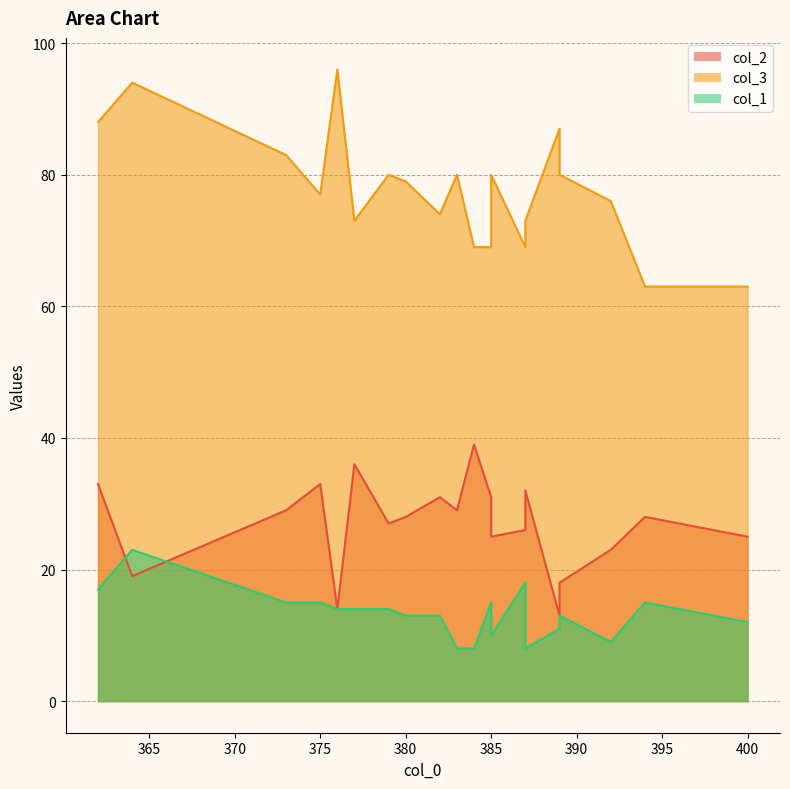

At 373, list the series in order from largest to smallest.

col_3, col_2, col_1